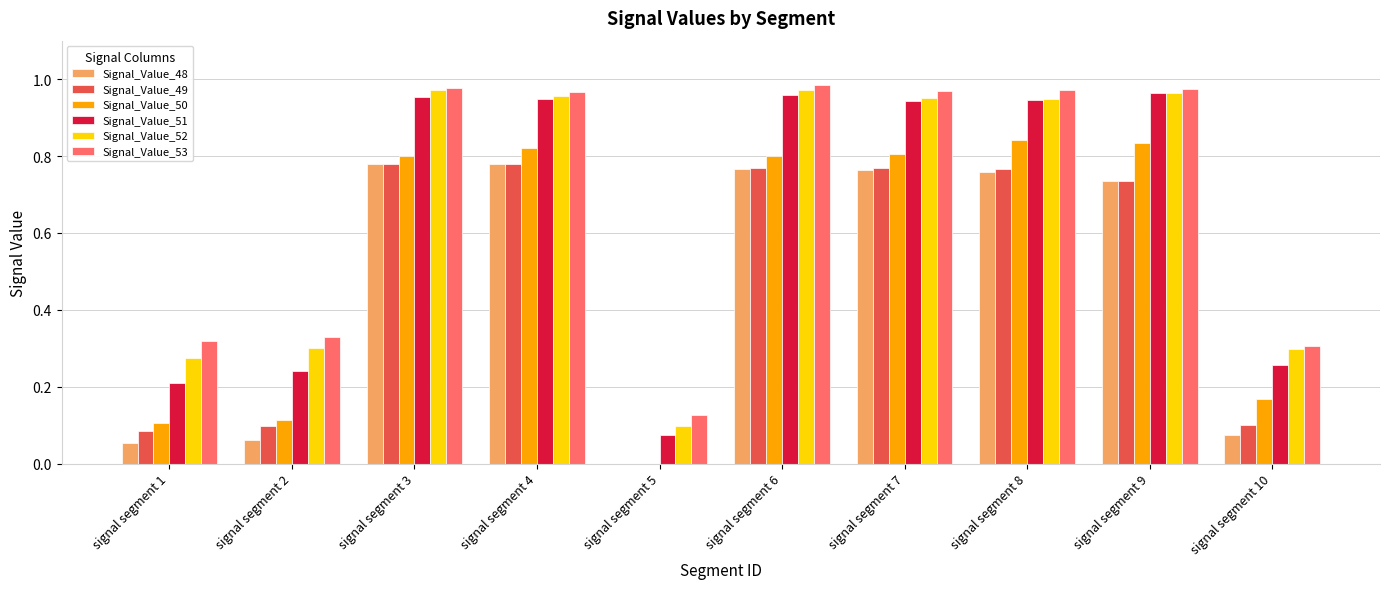

Which series has the largest total across all categories?

Signal_Value_53